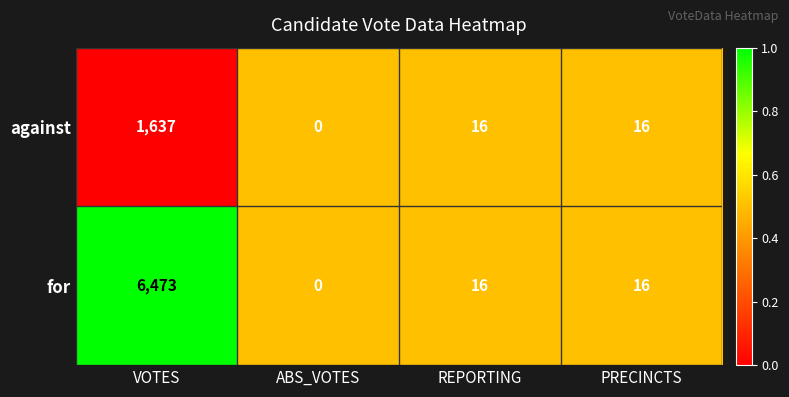

Is it true that for equals 10 at PRECINCTS?

False